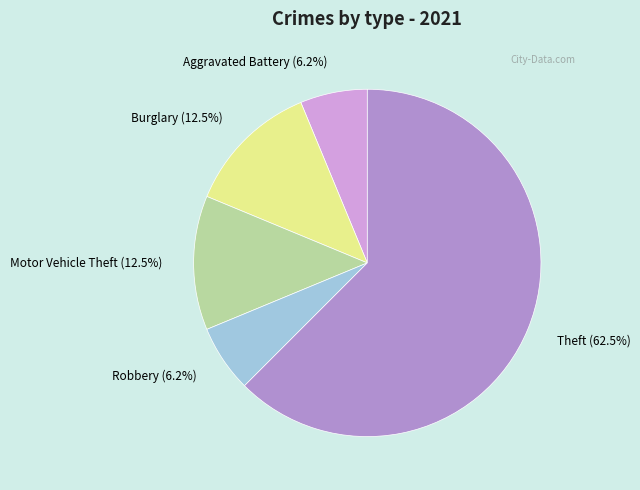

To the nearest percent, what is the average slice percentage?

20%